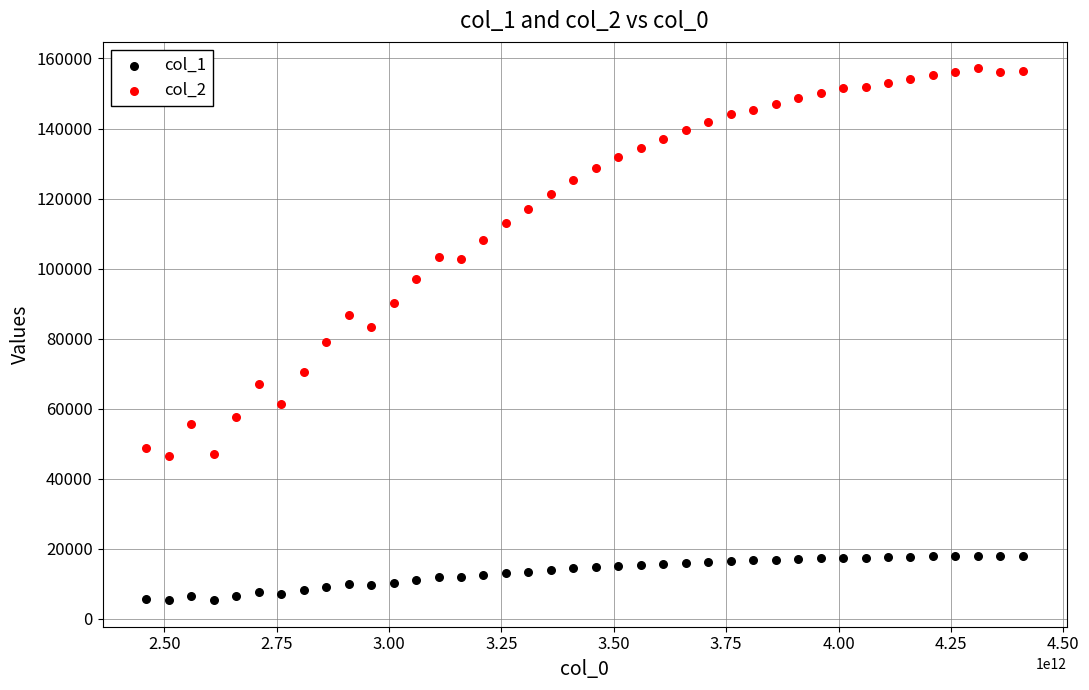

Across all data points, what is the range of Y values (max minus min)?

151790.0